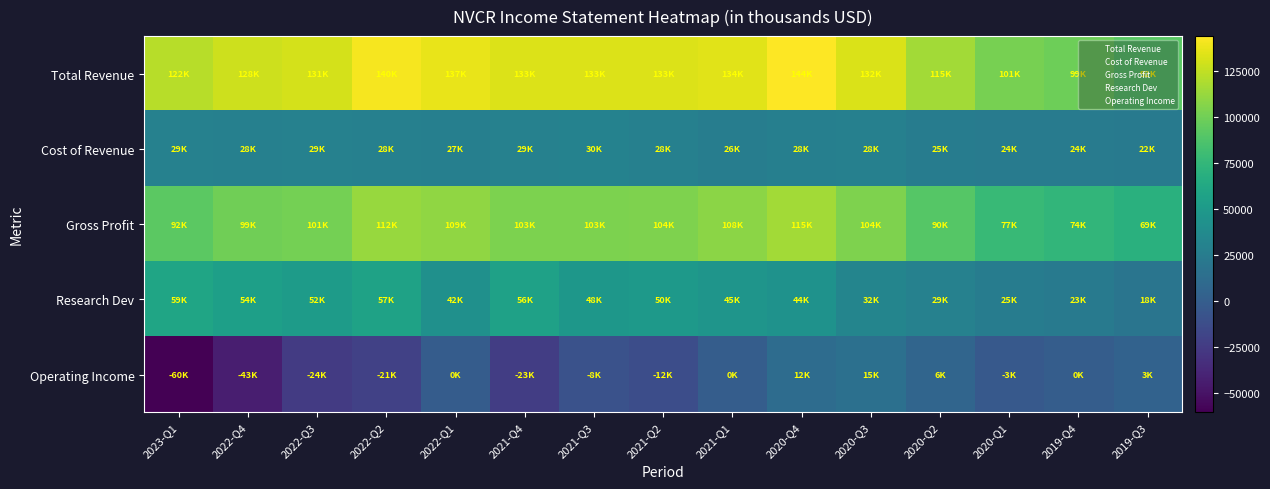

At 2020-Q1, list the series in order from largest to smallest.

Total Revenue, Gross Profit, Research Dev, Cost of Revenue, Operating Income